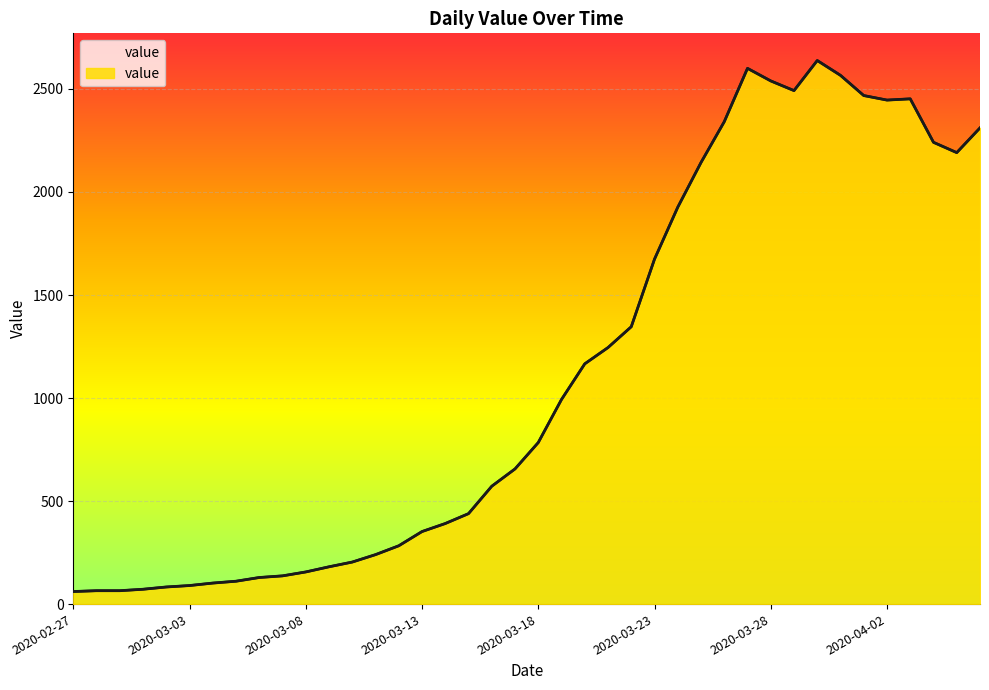

What is the sum of all values?

44951